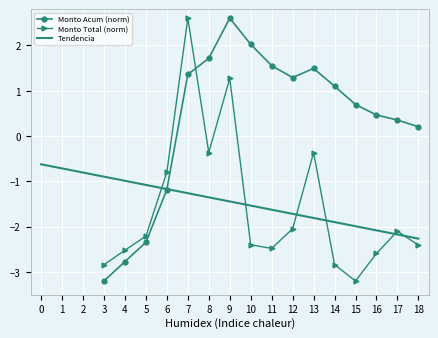

How many values in the Monto Total (norm) series are below -2?

11